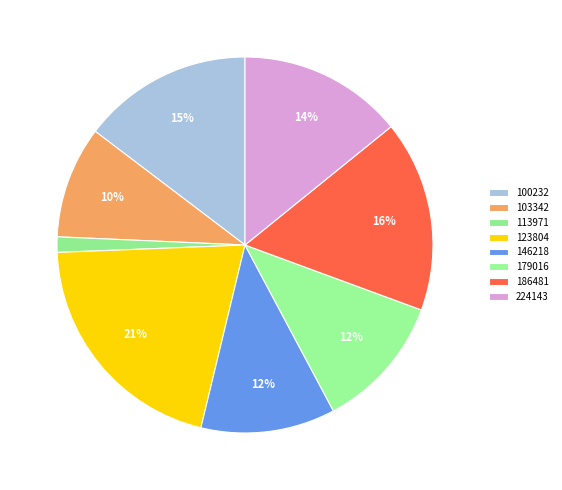

Which category has the biggest portion of the pie?

123804